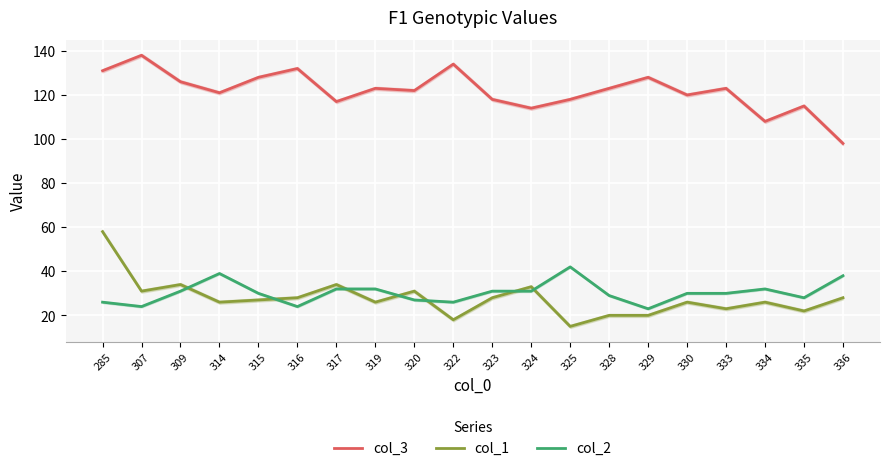

Is it true that col_3 equals 61 at 314?

False